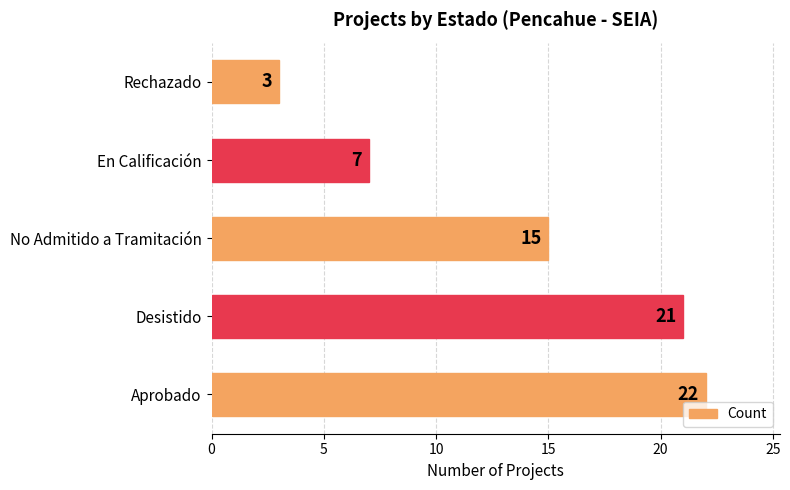

The value at Aprobado is 14. True or false?

False